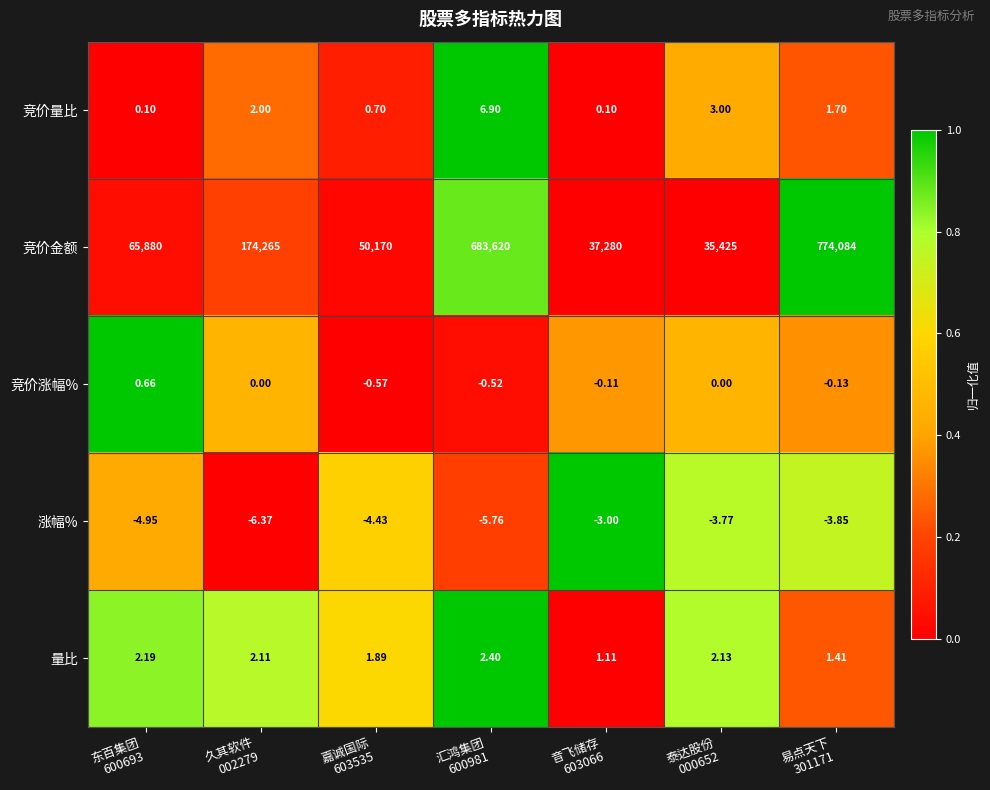

List the series in order of their peak value, lowest first.

涨幅%, 竞价涨幅%, 量比, 竞价量比, 竞价金额